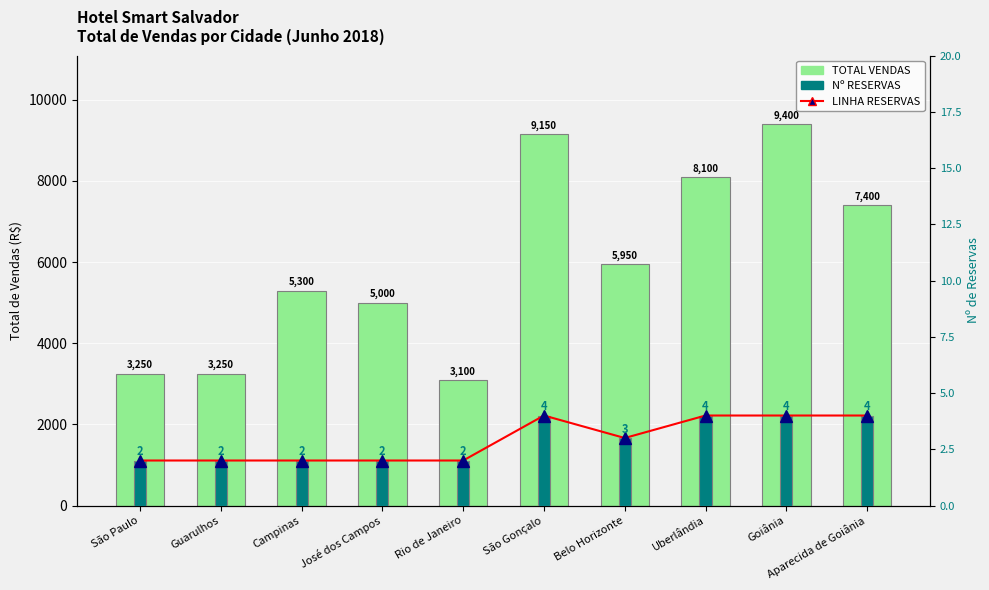

At which category is the sum across all series the highest?

Goiânia